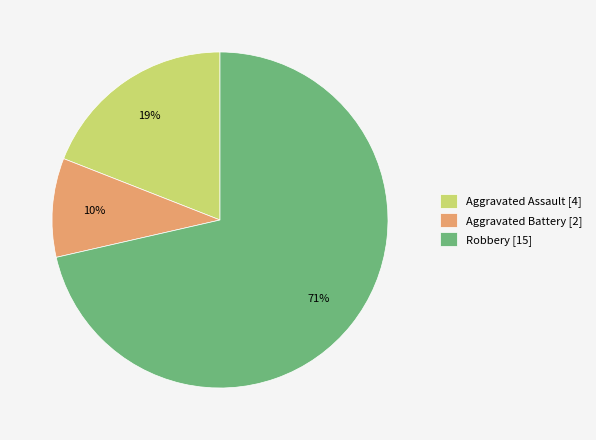

Which category has the biggest portion of the pie?

Robbery [15]